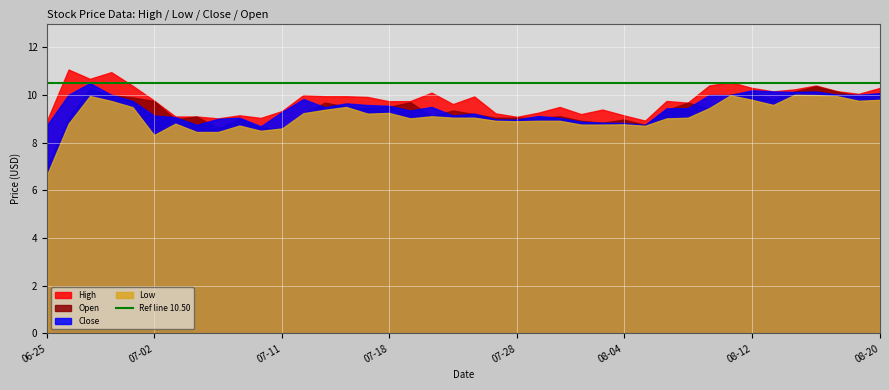

How many lines are shown in the chart?

4